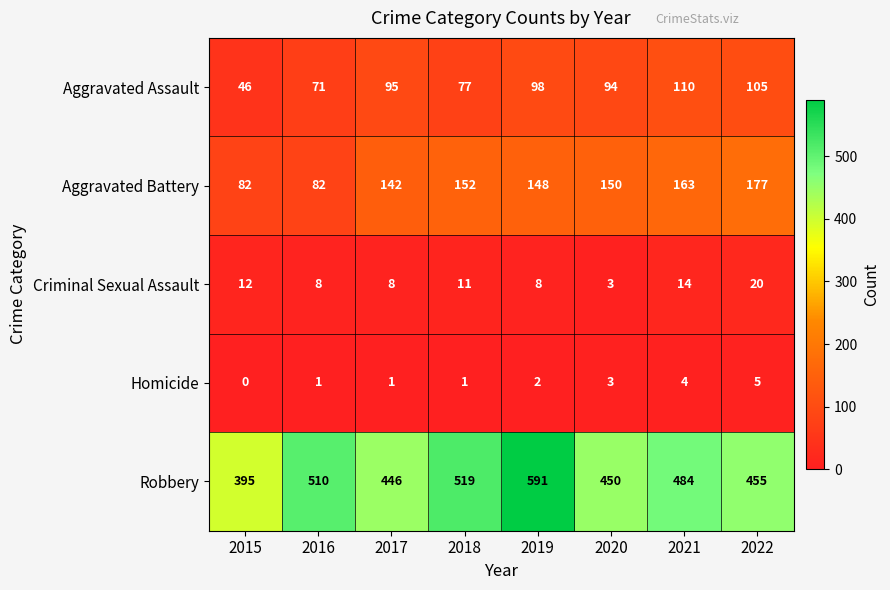

What is the spread (max minus min) of values at 2020?

447